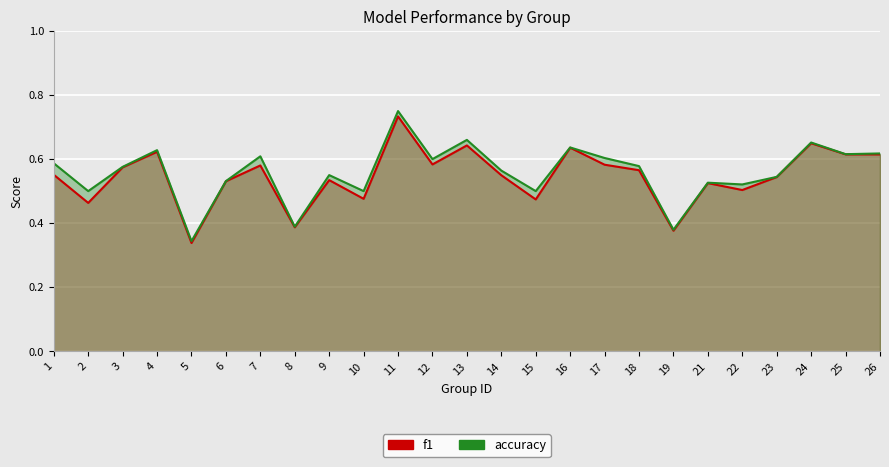

What is the total value across all series at 2?

1.0